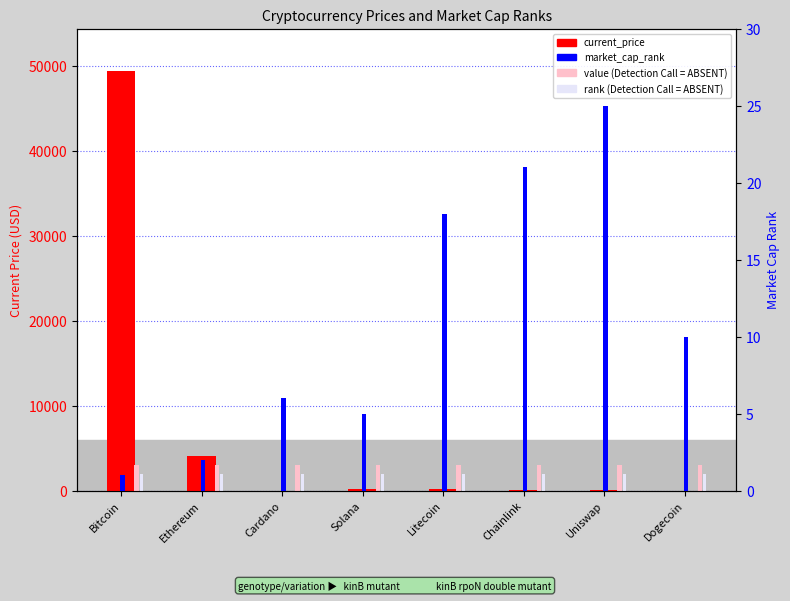

How many values in the market_cap_rank series exceed 10?

3